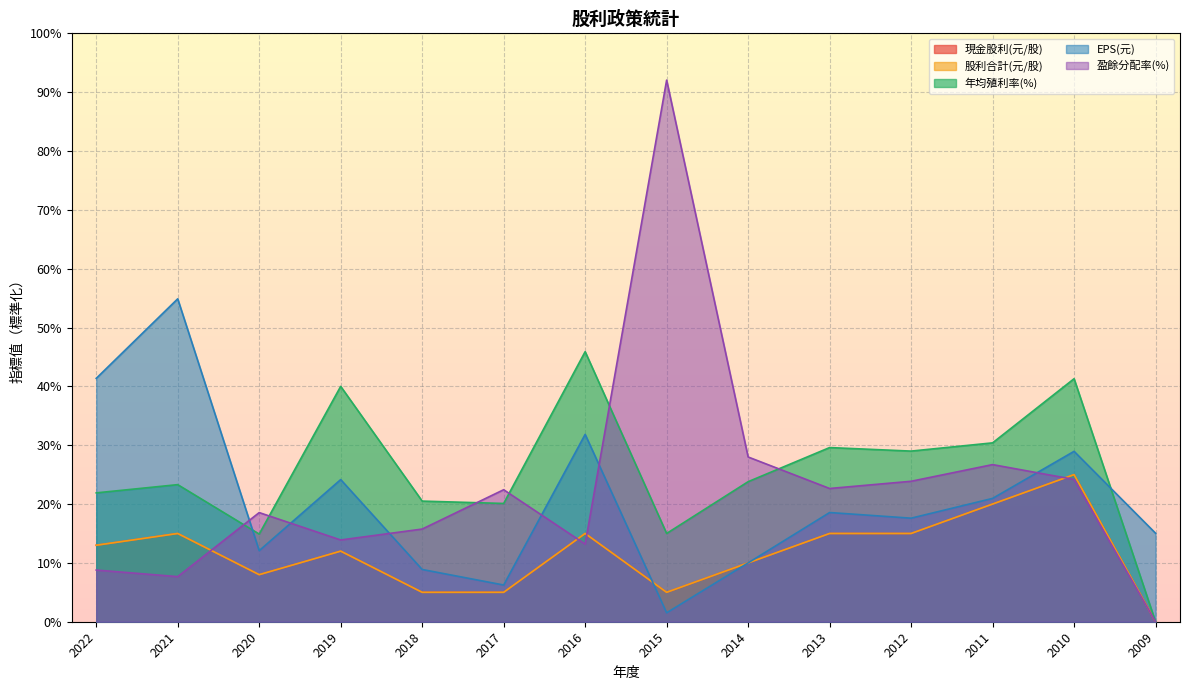

Reading left to right, what are all the values shown in this chart?

現金股利(元/股): 13.0	15.0	8.0	12.0	5.0	5.0	15.0	5.0	10.0	15.0	15.0	20.0	25.0	0.0
股利合計(元/股): 13.0	15.0	8.0	12.0	5.0	5.0	15.0	5.0	10.0	15.0	15.0	20.0	25.0	0.0
年均殖利率(%): 21.9	23.3	14.9	40.0	20.5	20.1	45.9	15.0	23.8	29.6	29.0	30.4	41.3	0.0
EPS(元): 41.4	54.9	12.1	24.2	8.9	6.2	31.8	1.5	10.0	18.6	17.6	21.0	29.0	15.0
盈餘分配率(%): 8.8	7.7	18.5	13.9	15.7	22.4	13.2	92.0	28.0	22.6	23.9	26.7	24.2	0.0